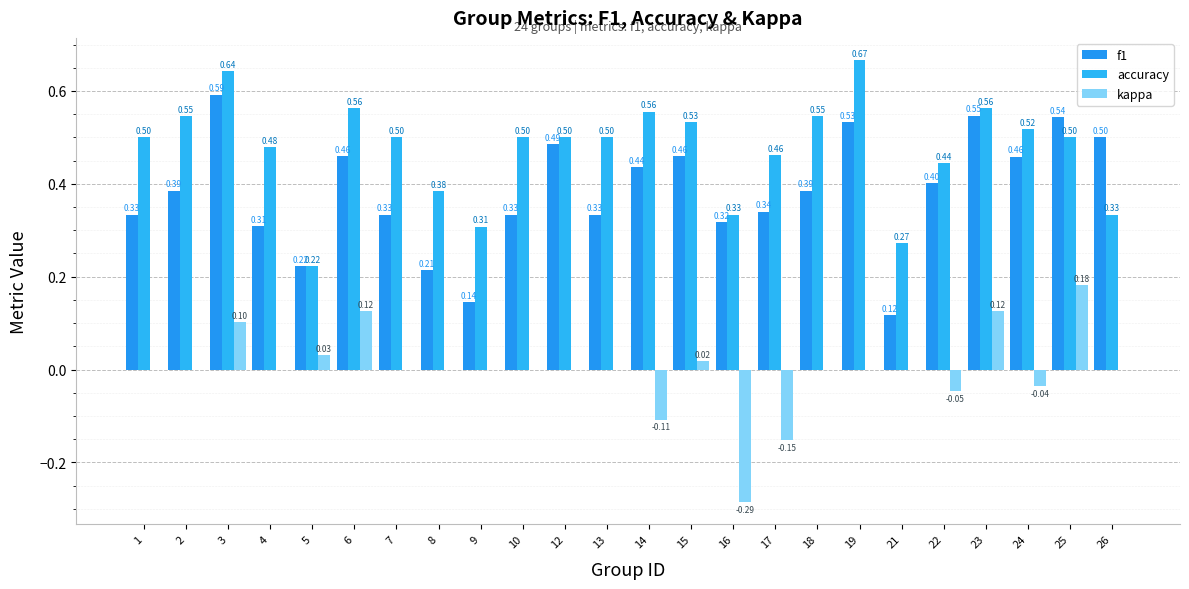

What is the value of the f1 bar at the 6th from the left?

0.5